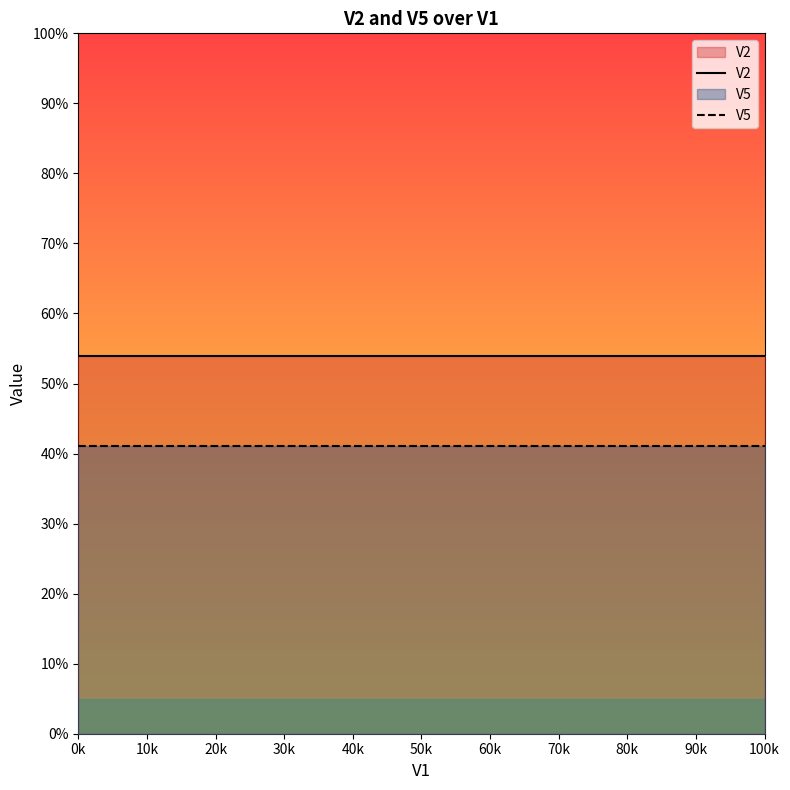

True or false: V2 and V5 cross at least once.

False